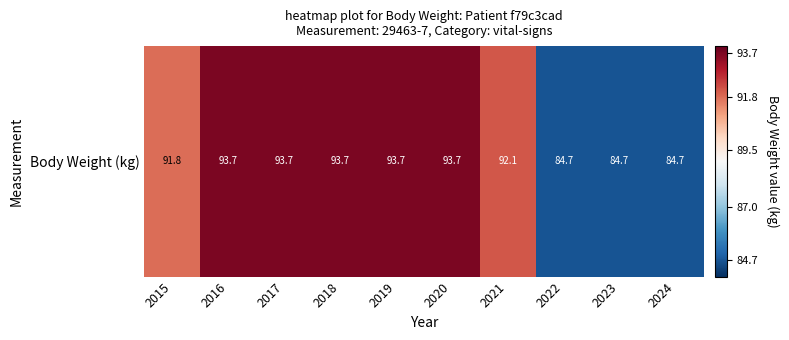

Where is the data nearest to the value 89?

2015